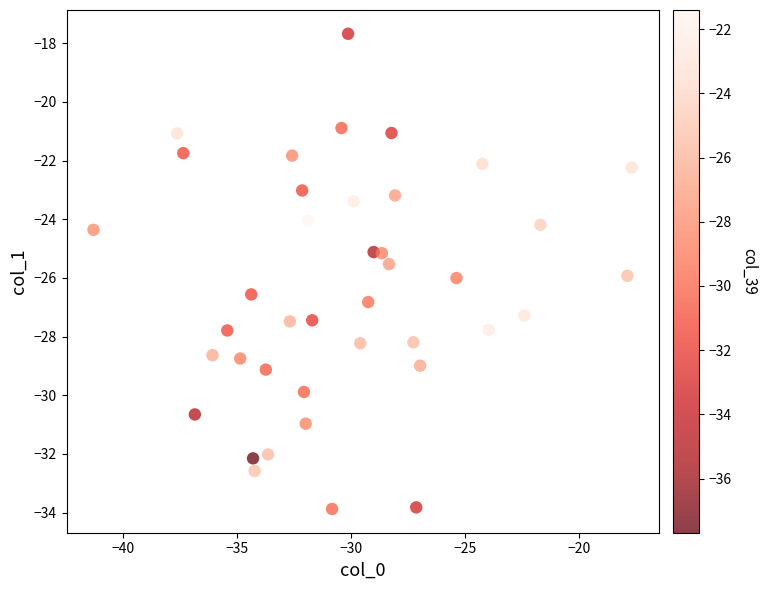

What is the range of X values (max minus min)?

23.6